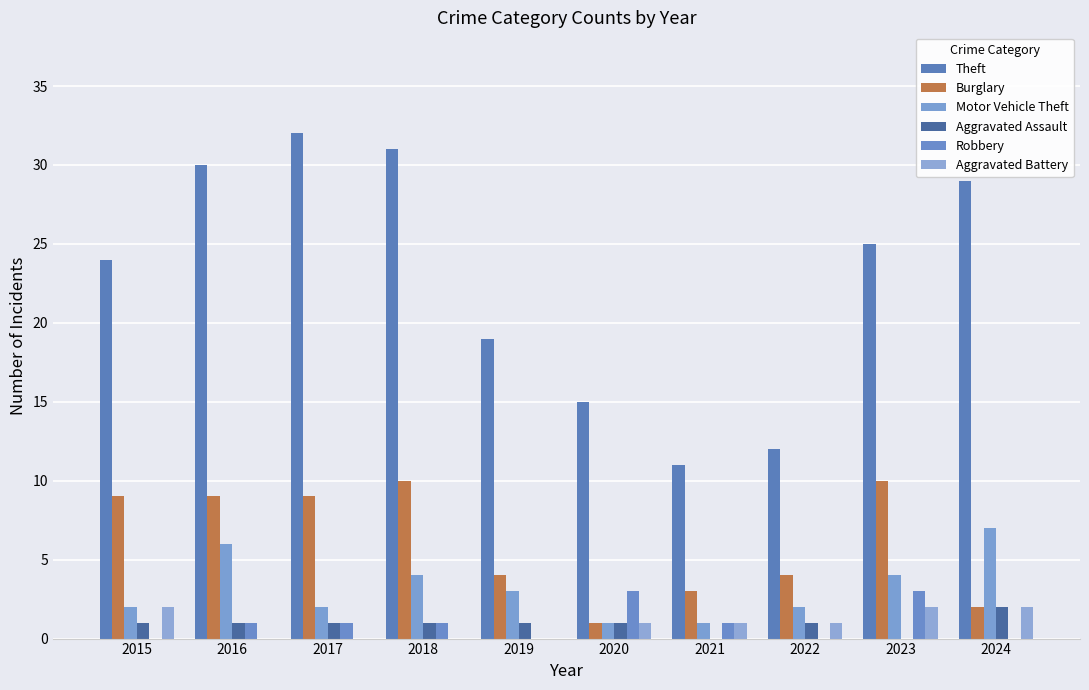

Which category has the lowest value in the Robbery series?

2015